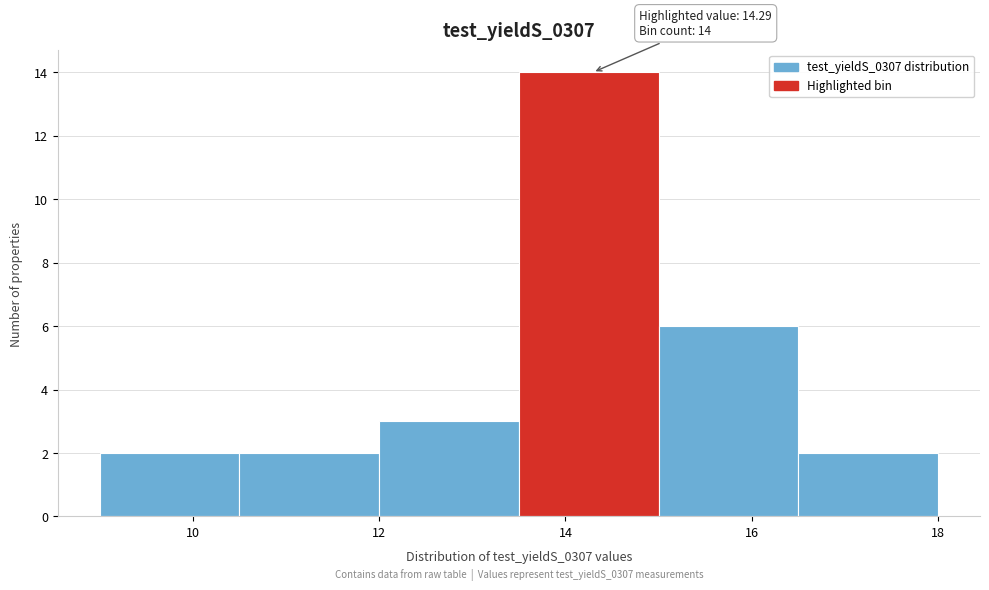

Over which range of the x-axis is the bar tallest?

13.5 to 15.0